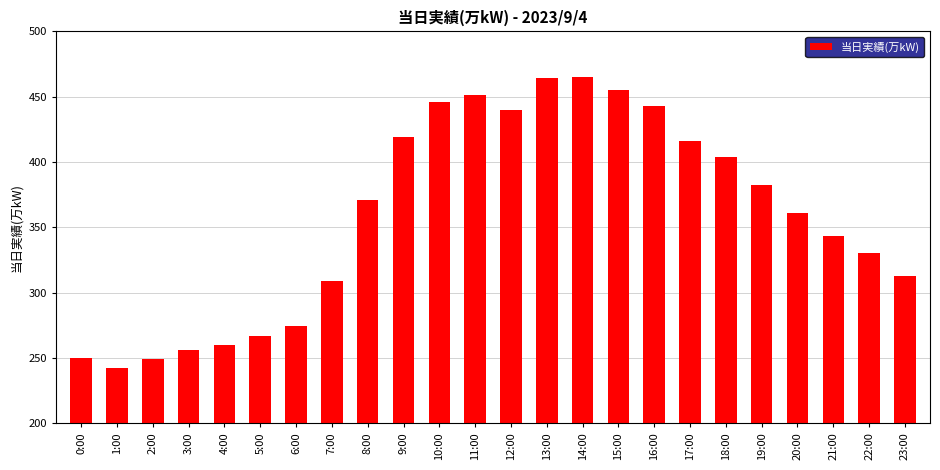

What is the difference between the values at 0:00 and 18:00?

154